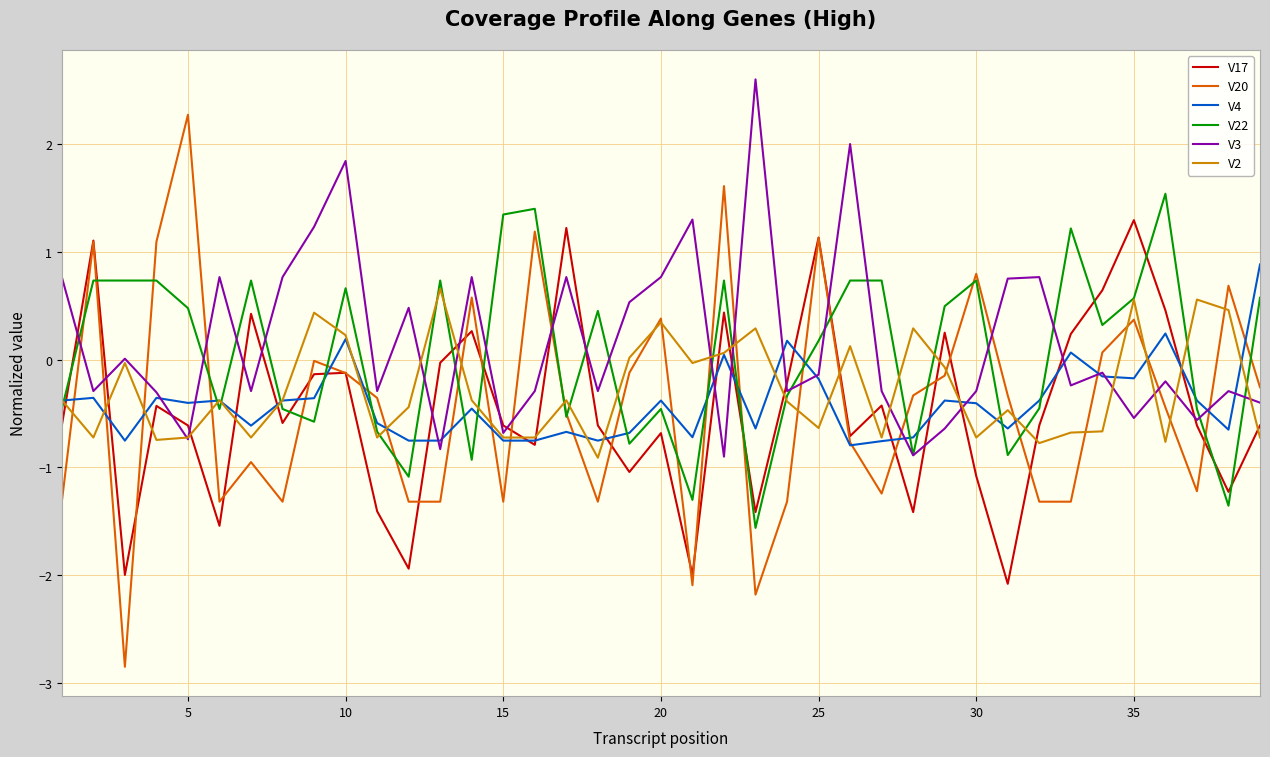

Which series has the largest range (max minus min)?

V20